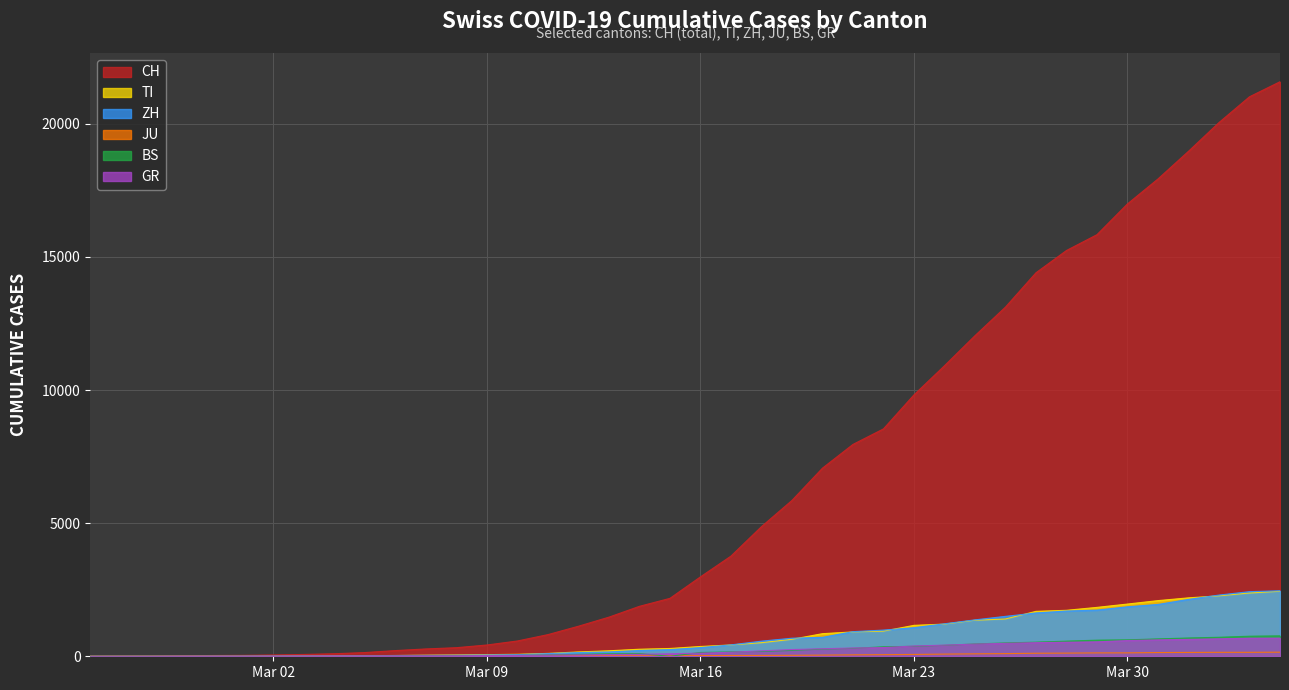

What is the difference between the maximum and minimum values in the BS series?

767